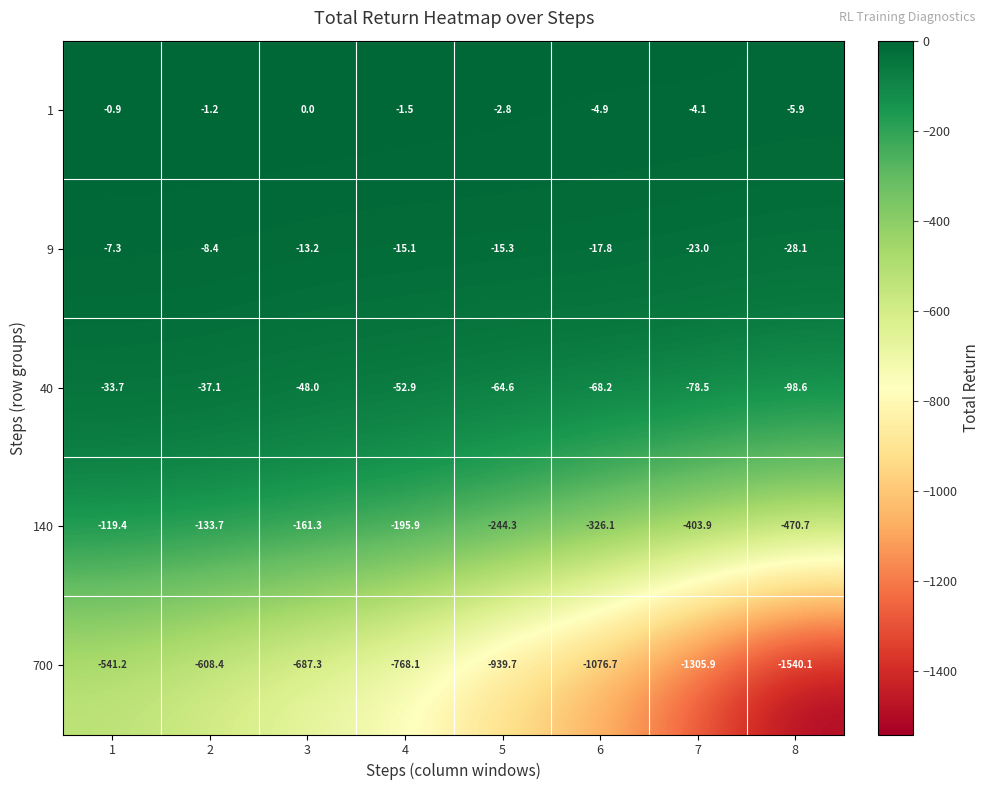

Rank the series at 1 from highest to lowest value.

1, 9, 40, 140, 700